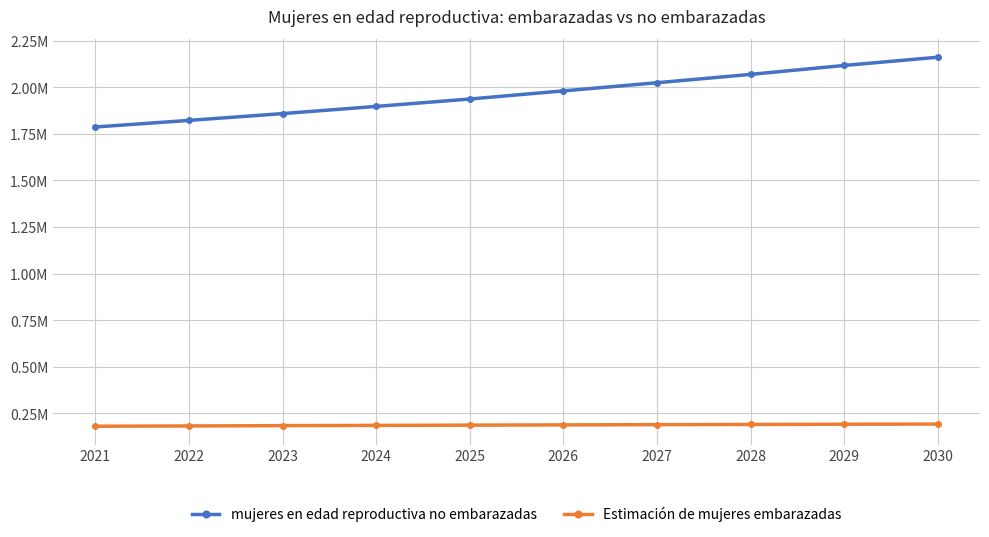

What are all the series names shown in the legend?

mujeres en edad reproductiva no embarazadas, Estimación de mujeres embarazadas